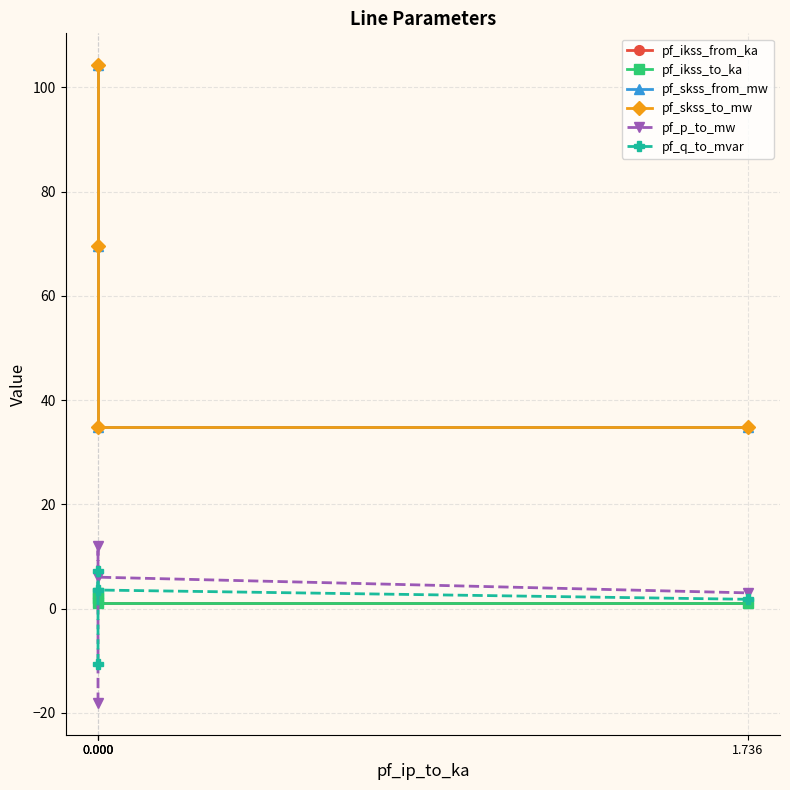

True or false: pf_skss_to_mw and pf_p_to_mw cross at least once.

False